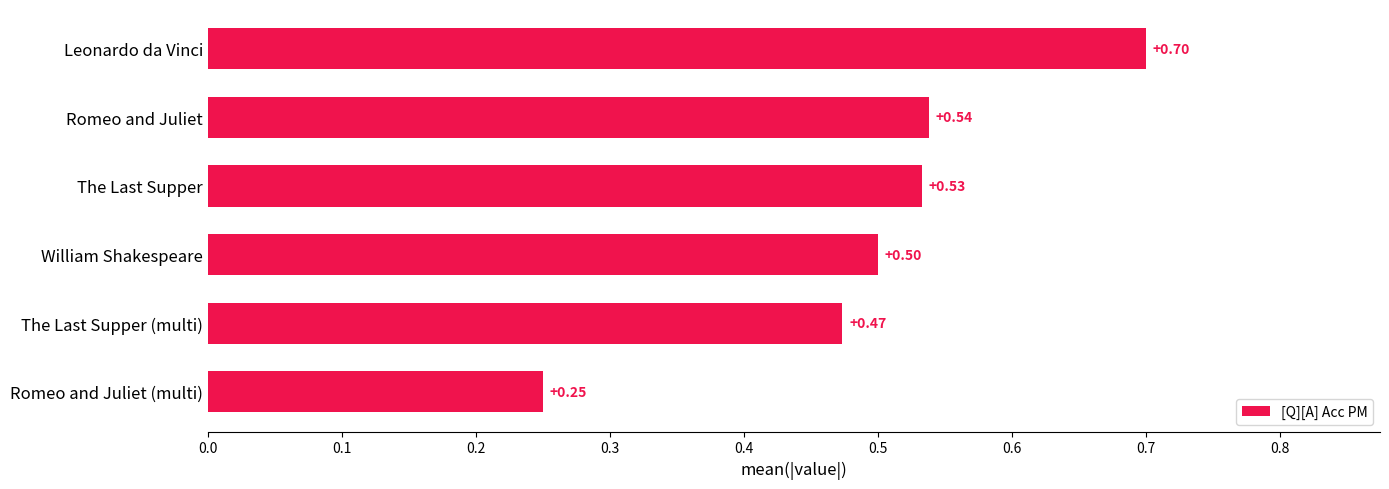

How many bars are there in total?

6